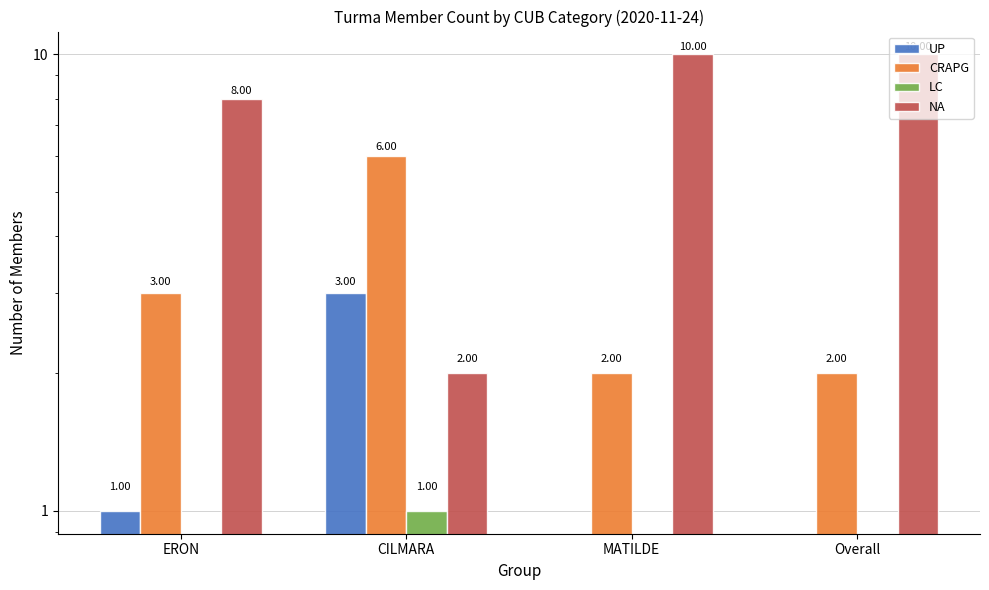

Reading left to right, what are all the values shown in this chart?

UP: ERON=1	CILMARA=3	MATILDE=0	Overall=0
CRAPG: ERON=3	CILMARA=6	MATILDE=2	Overall=2
LC: ERON=0	CILMARA=1	MATILDE=0	Overall=0
NA: ERON=8	CILMARA=2	MATILDE=10	Overall=10